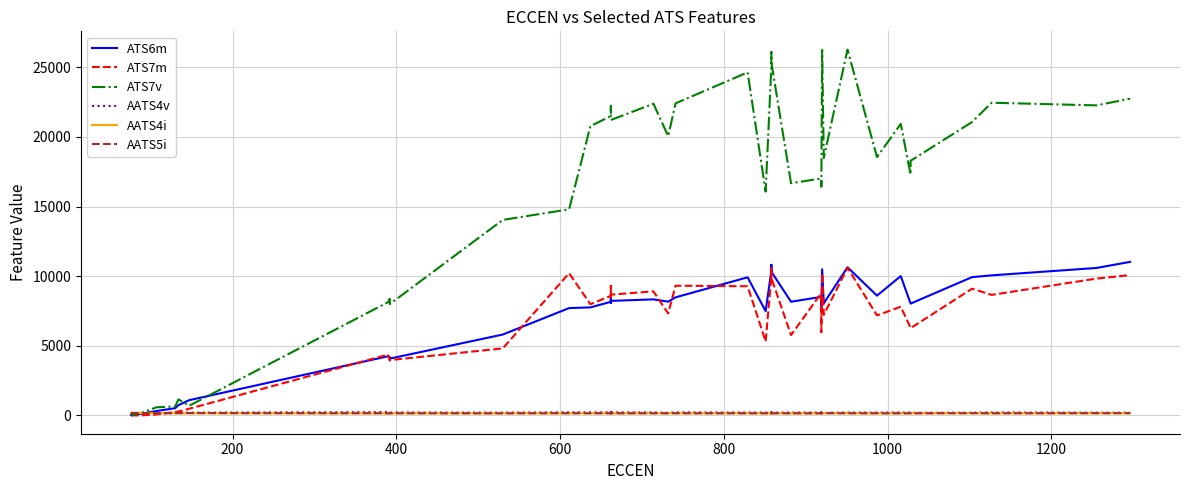

Does the chart have visible grid lines?

Yes